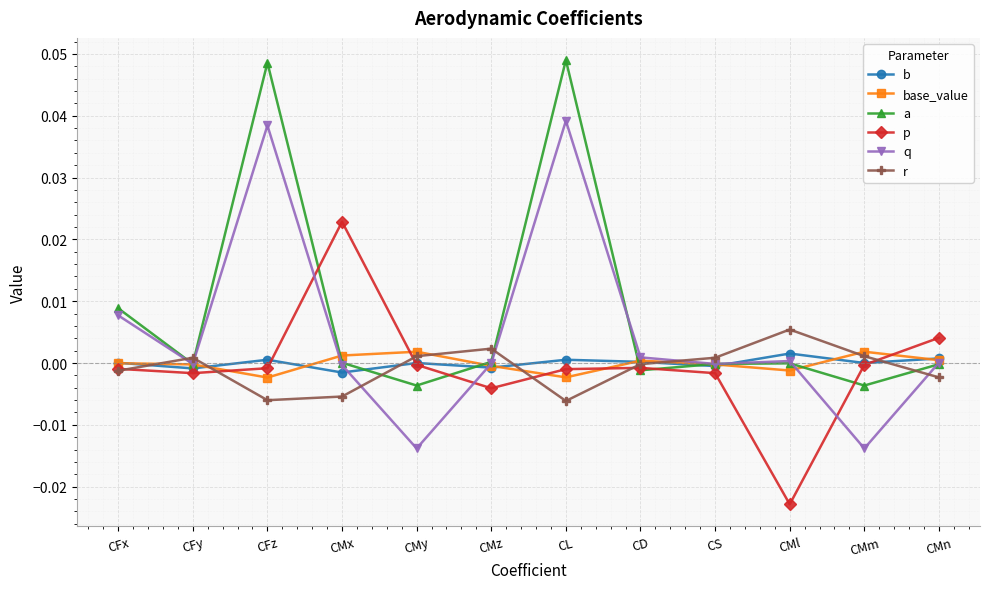

How many categories are shown in the chart?

12